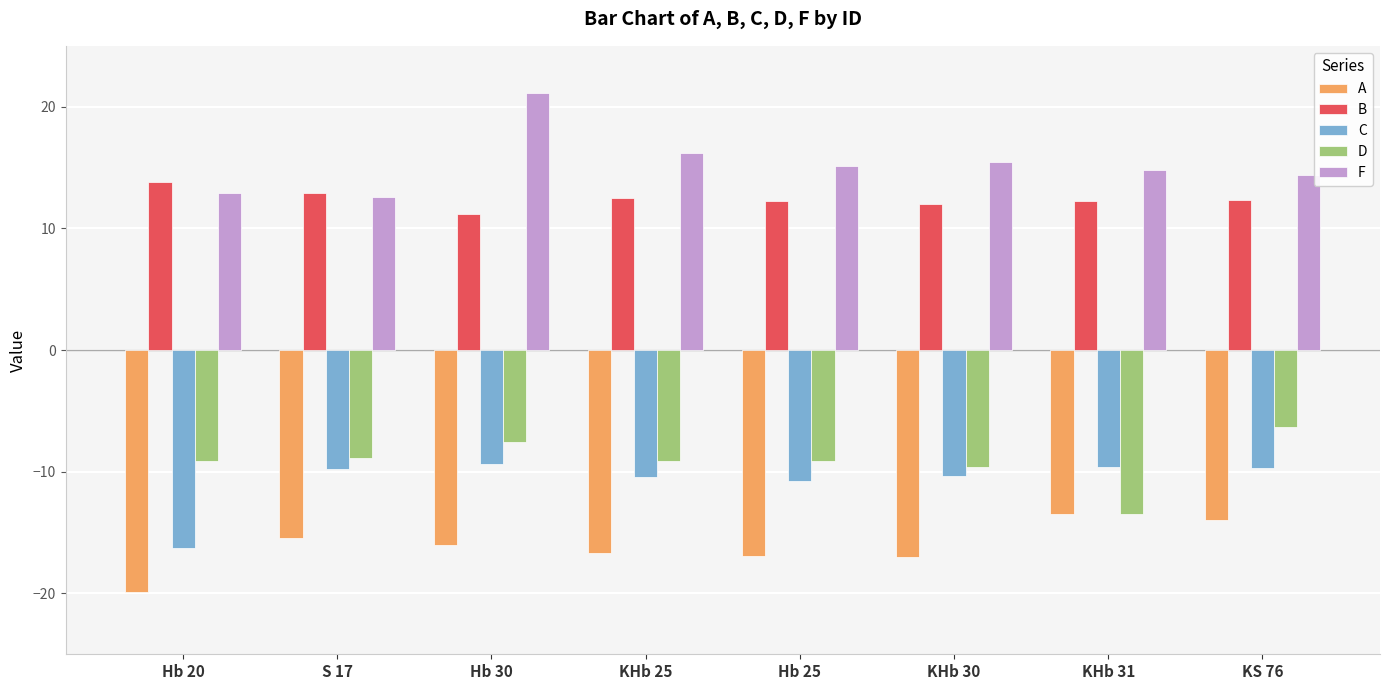

Does the chart contain stacked bars?

No